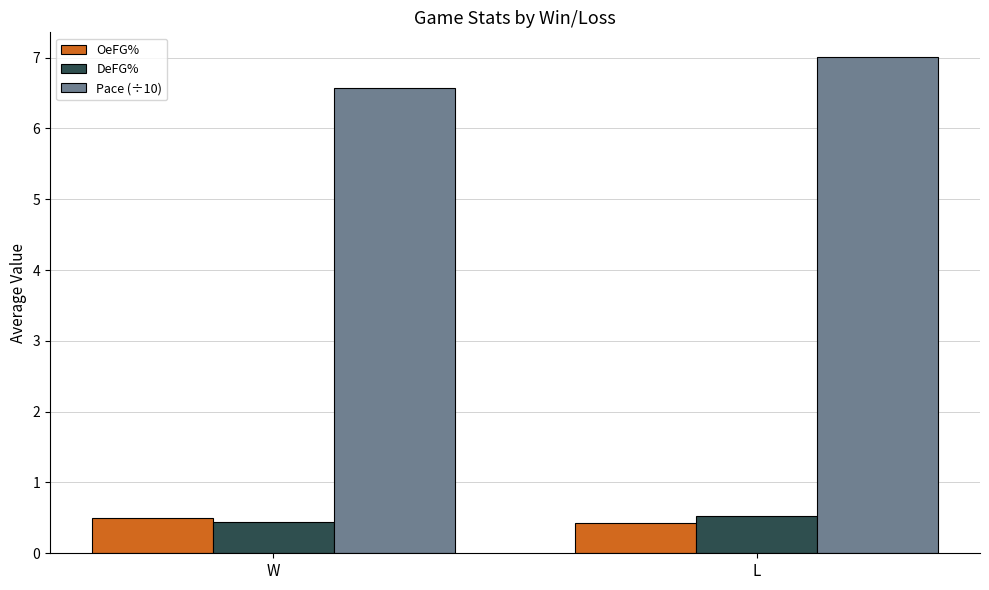

What is the difference between the maximum and minimum values in the Pace (÷10) series?

0.4